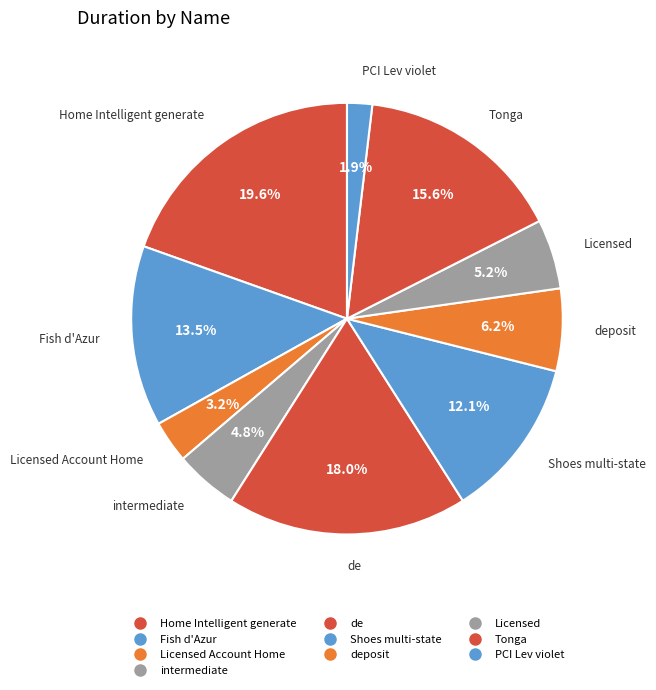

Count the number of slices in the pie.

10